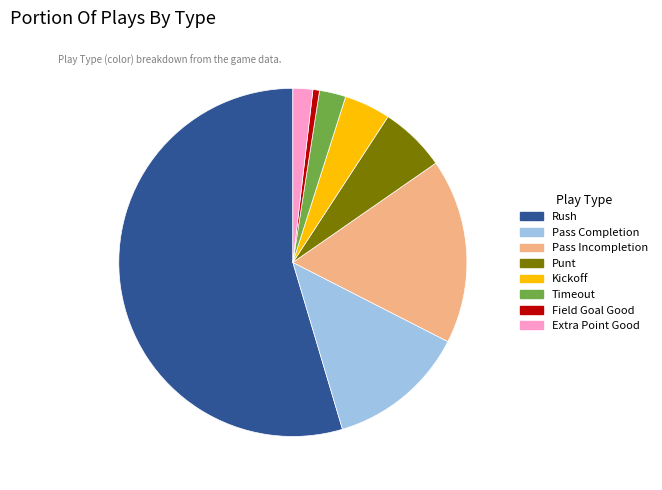

How many slices are in this pie chart?

8